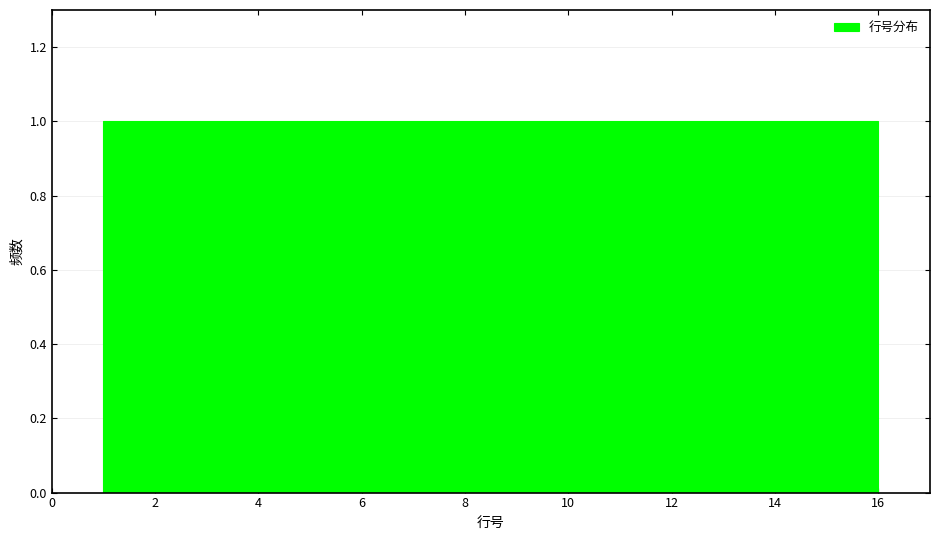

Reading left to right, list every bar in this chart as the range it spans on the x-axis followed by its height. Neither the bar edges nor the heights are printed on the chart, so give them approximately, as read against the axes.

1.0 to 2.0: 1
2.0 to 2.8: 1
2.8 to 3.8: 1
3.8 to 4.8: 1
4.8 to 5.6: 1
5.6 to 6.6: 1
6.6 to 7.6: 1
7.6 to 8.6: 1
8.6 to 9.4: 1
9.4 to 10.4: 1
10.4 to 11.4: 1
11.4 to 12.2: 1
12.2 to 13.2: 1
13.2 to 14.2: 1
14.2 to 15.0: 1
15.0 to 16.0: 1